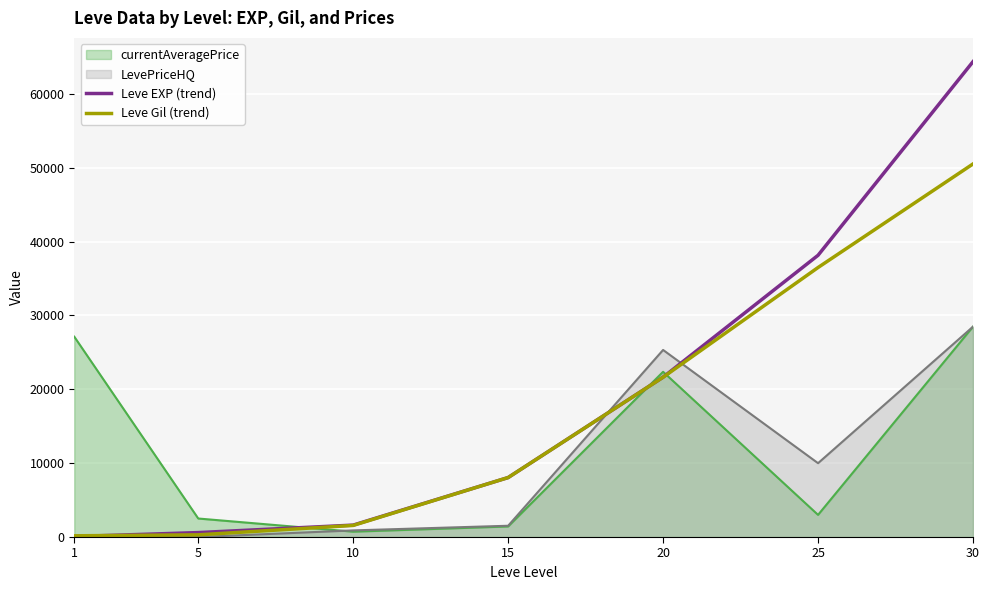

List the series in order of their overall mean, highest first.

Leve EXP (trend), Leve Gil (trend), currentAveragePrice, LevePriceHQ